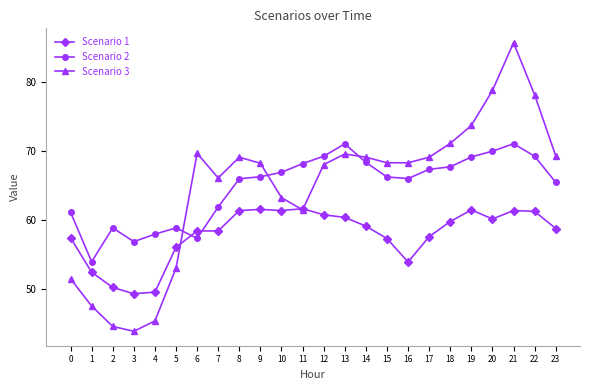

The Scenario 2 series shows 66.3 at 9. True or false?

True